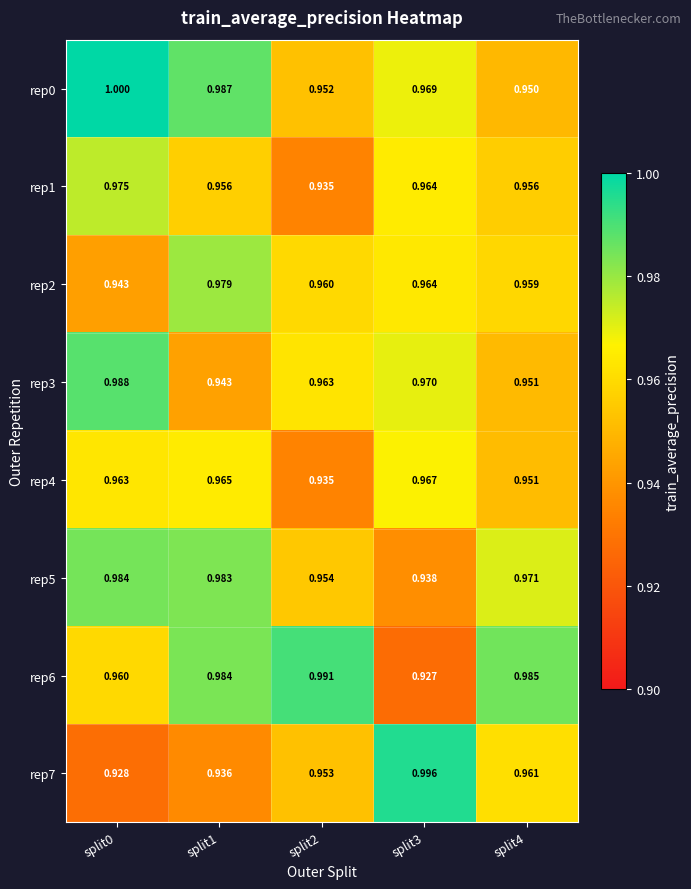

At which category is the sum across all series the highest?

split0